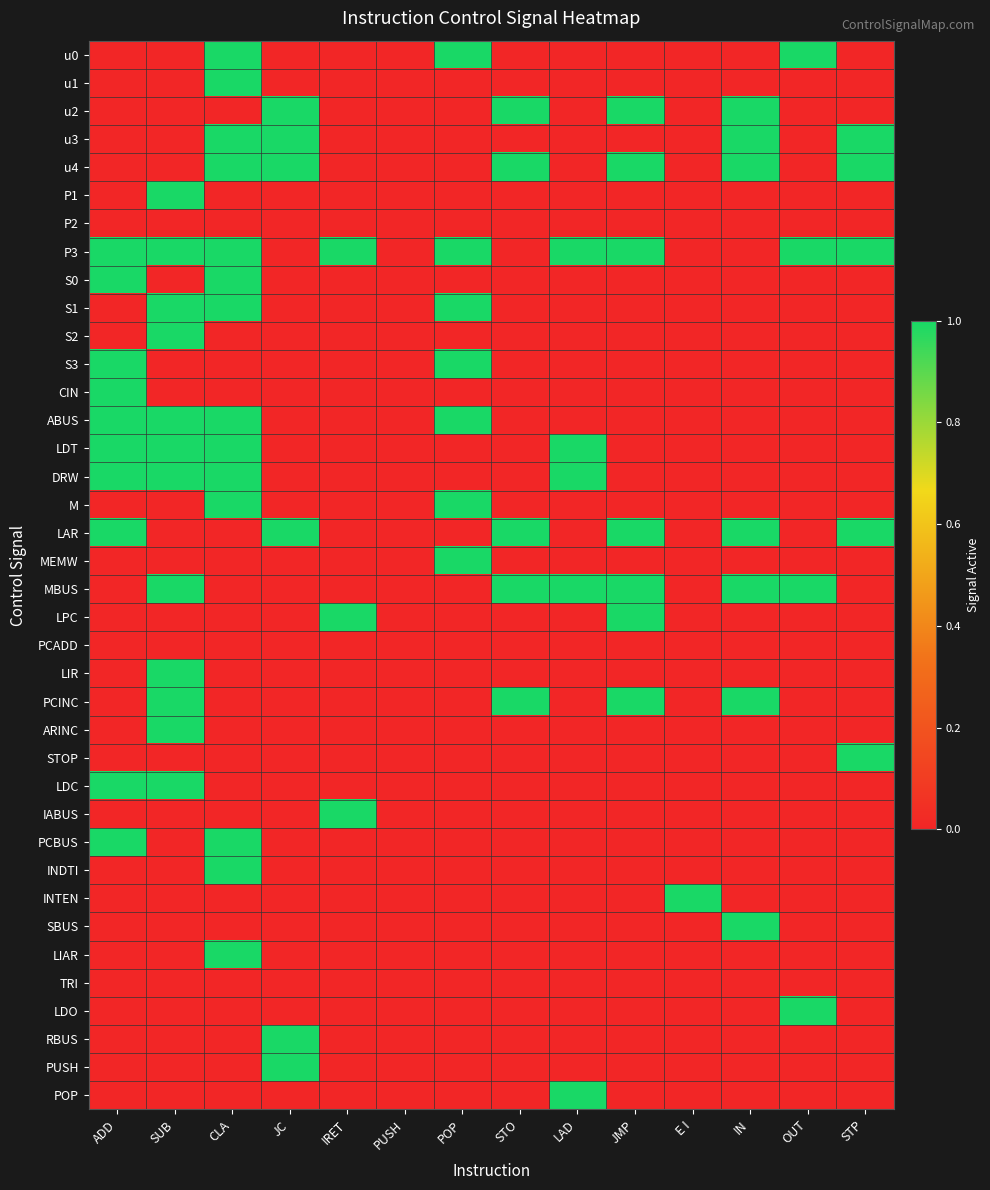

Reading right to left, what are all the values shown in this chart?

u0: STP=0	OUT=1	IN=0	E I=0	JMP=0	LAD=0	STO=0	POP=1	PUSH=0	IRET=0	JC=0	CLA=1	SUB=0	ADD=0
u1: STP=0	OUT=0	IN=0	E I=0	JMP=0	LAD=0	STO=0	POP=0	PUSH=0	IRET=0	JC=0	CLA=1	SUB=0	ADD=0
u2: STP=0	OUT=0	IN=1	E I=0	JMP=1	LAD=0	STO=1	POP=0	PUSH=0	IRET=0	JC=1	CLA=0	SUB=0	ADD=0
u3: STP=1	OUT=0	IN=1	E I=0	JMP=0	LAD=0	STO=0	POP=0	PUSH=0	IRET=0	JC=1	CLA=1	SUB=0	ADD=0
u4: STP=1	OUT=0	IN=1	E I=0	JMP=1	LAD=0	STO=1	POP=0	PUSH=0	IRET=0	JC=1	CLA=1	SUB=0	ADD=0
P1: STP=0	OUT=0	IN=0	E I=0	JMP=0	LAD=0	STO=0	POP=0	PUSH=0	IRET=0	JC=0	CLA=0	SUB=1	ADD=0
P2: STP=0	OUT=0	IN=0	E I=0	JMP=0	LAD=0	STO=0	POP=0	PUSH=0	IRET=0	JC=0	CLA=0	SUB=0	ADD=0
P3: STP=1	OUT=1	IN=0	E I=0	JMP=1	LAD=1	STO=0	POP=1	PUSH=0	IRET=1	JC=0	CLA=1	SUB=1	ADD=1
S0: STP=0	OUT=0	IN=0	E I=0	JMP=0	LAD=0	STO=0	POP=0	PUSH=0	IRET=0	JC=0	CLA=1	SUB=0	ADD=1
S1: STP=0	OUT=0	IN=0	E I=0	JMP=0	LAD=0	STO=0	POP=1	PUSH=0	IRET=0	JC=0	CLA=1	SUB=1	ADD=0
S2: STP=0	OUT=0	IN=0	E I=0	JMP=0	LAD=0	STO=0	POP=0	PUSH=0	IRET=0	JC=0	CLA=0	SUB=1	ADD=0
S3: STP=0	OUT=0	IN=0	E I=0	JMP=0	LAD=0	STO=0	POP=1	PUSH=0	IRET=0	JC=0	CLA=0	SUB=0	ADD=1
CIN: STP=0	OUT=0	IN=0	E I=0	JMP=0	LAD=0	STO=0	POP=0	PUSH=0	IRET=0	JC=0	CLA=0	SUB=0	ADD=1
ABUS: STP=0	OUT=0	IN=0	E I=0	JMP=0	LAD=0	STO=0	POP=1	PUSH=0	IRET=0	JC=0	CLA=1	SUB=1	ADD=1
LDT: STP=0	OUT=0	IN=0	E I=0	JMP=0	LAD=1	STO=0	POP=0	PUSH=0	IRET=0	JC=0	CLA=1	SUB=1	ADD=1
DRW: STP=0	OUT=0	IN=0	E I=0	JMP=0	LAD=1	STO=0	POP=0	PUSH=0	IRET=0	JC=0	CLA=1	SUB=1	ADD=1
M: STP=0	OUT=0	IN=0	E I=0	JMP=0	LAD=0	STO=0	POP=1	PUSH=0	IRET=0	JC=0	CLA=1	SUB=0	ADD=0
LAR: STP=1	OUT=0	IN=1	E I=0	JMP=1	LAD=0	STO=1	POP=0	PUSH=0	IRET=0	JC=1	CLA=0	SUB=0	ADD=1
MEMW: STP=0	OUT=0	IN=0	E I=0	JMP=0	LAD=0	STO=0	POP=1	PUSH=0	IRET=0	JC=0	CLA=0	SUB=0	ADD=0
MBUS: STP=0	OUT=1	IN=1	E I=0	JMP=1	LAD=1	STO=1	POP=0	PUSH=0	IRET=0	JC=0	CLA=0	SUB=1	ADD=0
LPC: STP=0	OUT=0	IN=0	E I=0	JMP=1	LAD=0	STO=0	POP=0	PUSH=0	IRET=1	JC=0	CLA=0	SUB=0	ADD=0
PCADD: STP=0	OUT=0	IN=0	E I=0	JMP=0	LAD=0	STO=0	POP=0	PUSH=0	IRET=0	JC=0	CLA=0	SUB=0	ADD=0
LIR: STP=0	OUT=0	IN=0	E I=0	JMP=0	LAD=0	STO=0	POP=0	PUSH=0	IRET=0	JC=0	CLA=0	SUB=1	ADD=0
PCINC: STP=0	OUT=0	IN=1	E I=0	JMP=1	LAD=0	STO=1	POP=0	PUSH=0	IRET=0	JC=0	CLA=0	SUB=1	ADD=0
ARINC: STP=0	OUT=0	IN=0	E I=0	JMP=0	LAD=0	STO=0	POP=0	PUSH=0	IRET=0	JC=0	CLA=0	SUB=1	ADD=0
STOP: STP=1	OUT=0	IN=0	E I=0	JMP=0	LAD=0	STO=0	POP=0	PUSH=0	IRET=0	JC=0	CLA=0	SUB=0	ADD=0
LDC: STP=0	OUT=0	IN=0	E I=0	JMP=0	LAD=0	STO=0	POP=0	PUSH=0	IRET=0	JC=0	CLA=0	SUB=1	ADD=1
IABUS: STP=0	OUT=0	IN=0	E I=0	JMP=0	LAD=0	STO=0	POP=0	PUSH=0	IRET=1	JC=0	CLA=0	SUB=0	ADD=0
PCBUS: STP=0	OUT=0	IN=0	E I=0	JMP=0	LAD=0	STO=0	POP=0	PUSH=0	IRET=0	JC=0	CLA=1	SUB=0	ADD=1
INDTI: STP=0	OUT=0	IN=0	E I=0	JMP=0	LAD=0	STO=0	POP=0	PUSH=0	IRET=0	JC=0	CLA=1	SUB=0	ADD=0
INTEN: STP=0	OUT=0	IN=0	E I=1	JMP=0	LAD=0	STO=0	POP=0	PUSH=0	IRET=0	JC=0	CLA=0	SUB=0	ADD=0
SBUS: STP=0	OUT=0	IN=1	E I=0	JMP=0	LAD=0	STO=0	POP=0	PUSH=0	IRET=0	JC=0	CLA=0	SUB=0	ADD=0
LIAR: STP=0	OUT=0	IN=0	E I=0	JMP=0	LAD=0	STO=0	POP=0	PUSH=0	IRET=0	JC=0	CLA=1	SUB=0	ADD=0
TRI: STP=0	OUT=0	IN=0	E I=0	JMP=0	LAD=0	STO=0	POP=0	PUSH=0	IRET=0	JC=0	CLA=0	SUB=0	ADD=0
LDO: STP=0	OUT=1	IN=0	E I=0	JMP=0	LAD=0	STO=0	POP=0	PUSH=0	IRET=0	JC=0	CLA=0	SUB=0	ADD=0
RBUS: STP=0	OUT=0	IN=0	E I=0	JMP=0	LAD=0	STO=0	POP=0	PUSH=0	IRET=0	JC=1	CLA=0	SUB=0	ADD=0
PUSH: STP=0	OUT=0	IN=0	E I=0	JMP=0	LAD=0	STO=0	POP=0	PUSH=0	IRET=0	JC=1	CLA=0	SUB=0	ADD=0
POP: STP=0	OUT=0	IN=0	E I=0	JMP=0	LAD=1	STO=0	POP=0	PUSH=0	IRET=0	JC=0	CLA=0	SUB=0	ADD=0